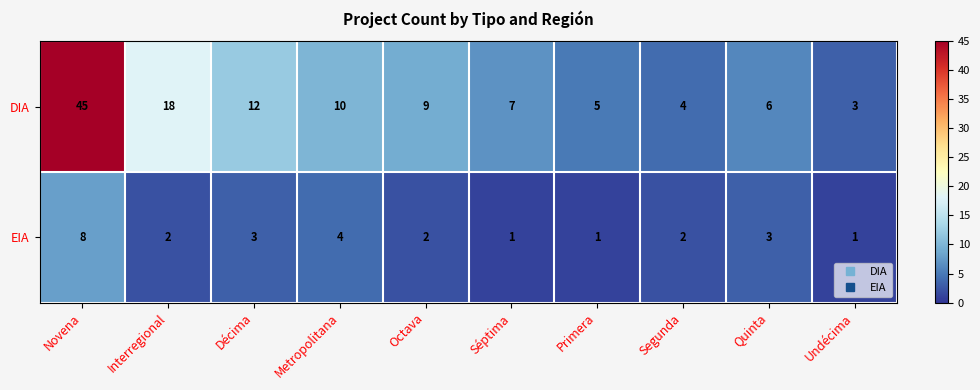

What is the difference between the maximum and minimum values in the DIA series?

42